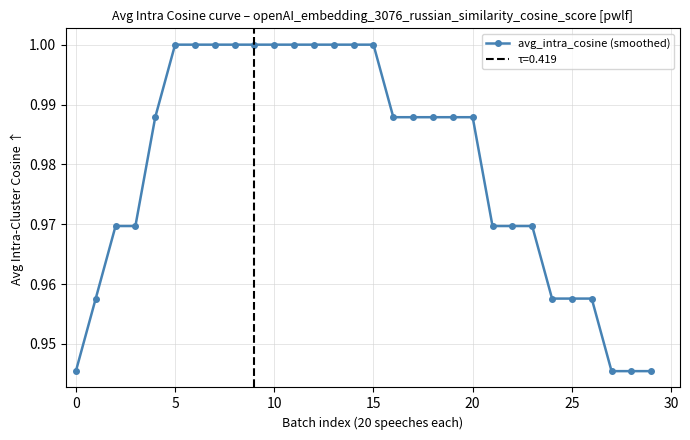

Count the number of categories in the chart.

30